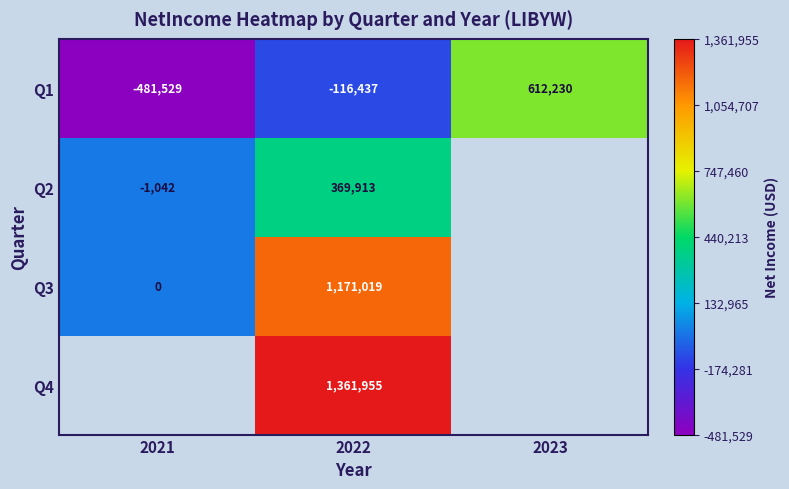

How many Q1 values are between -481529 and 612230?

3